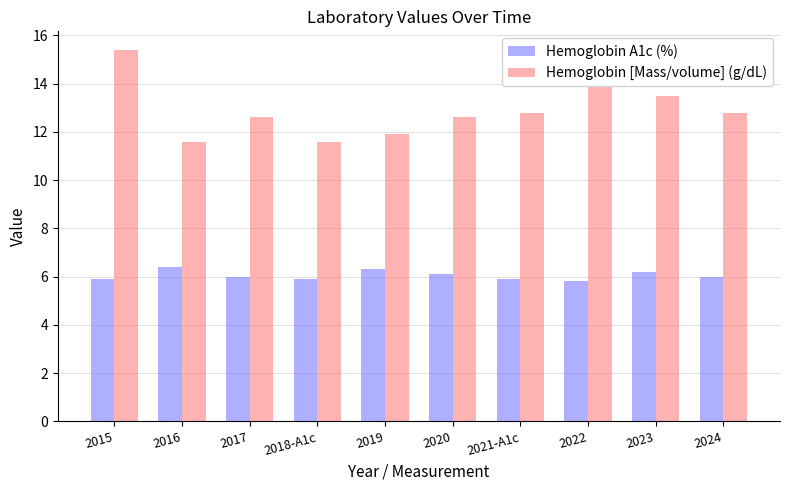

How many groups of bars are there?

10